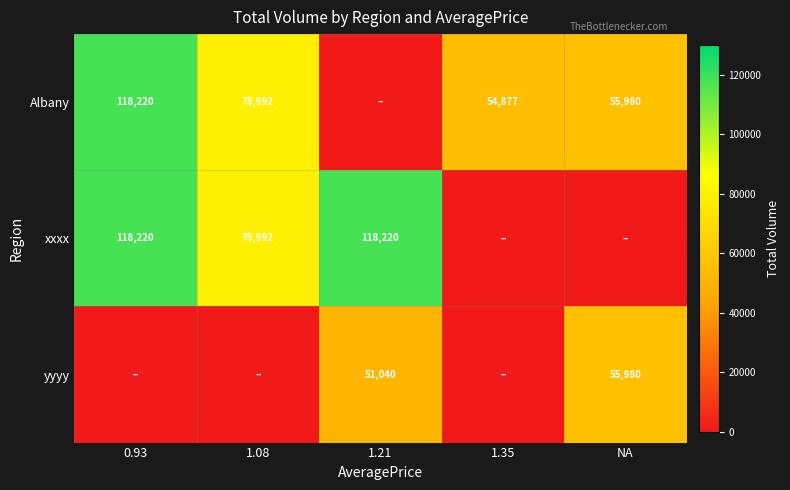

The value of xxxx at 1.08 is 78992. True or false?

True